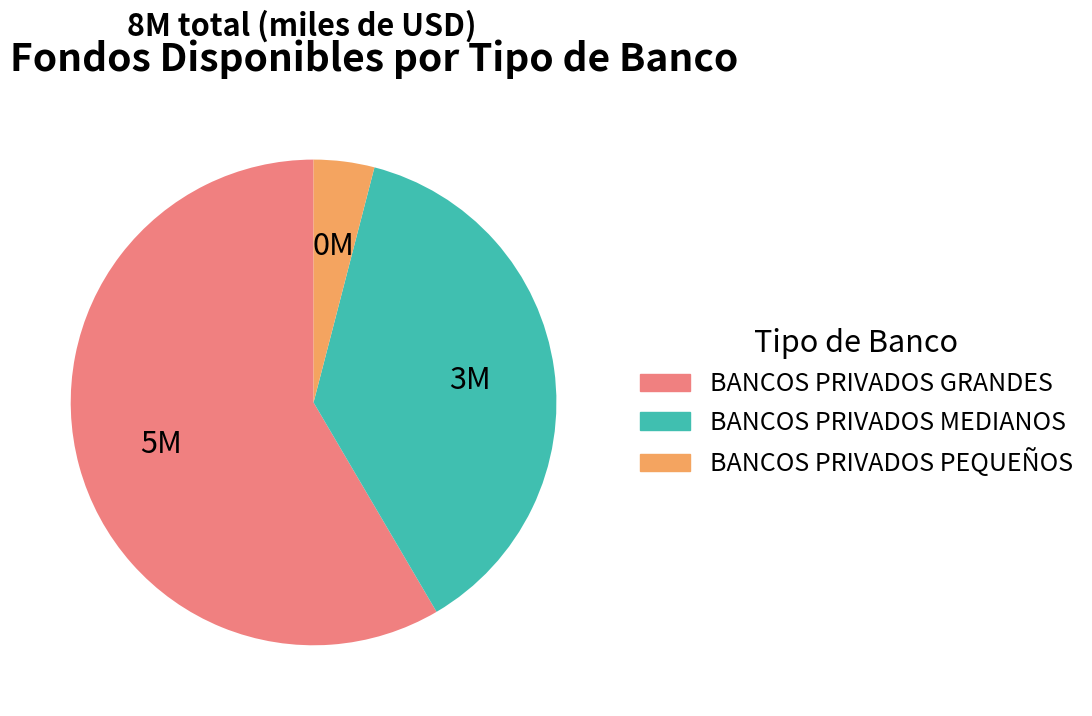

Is BANCOS PRIVADOS PEQUEÑOS the majority of the pie?

No